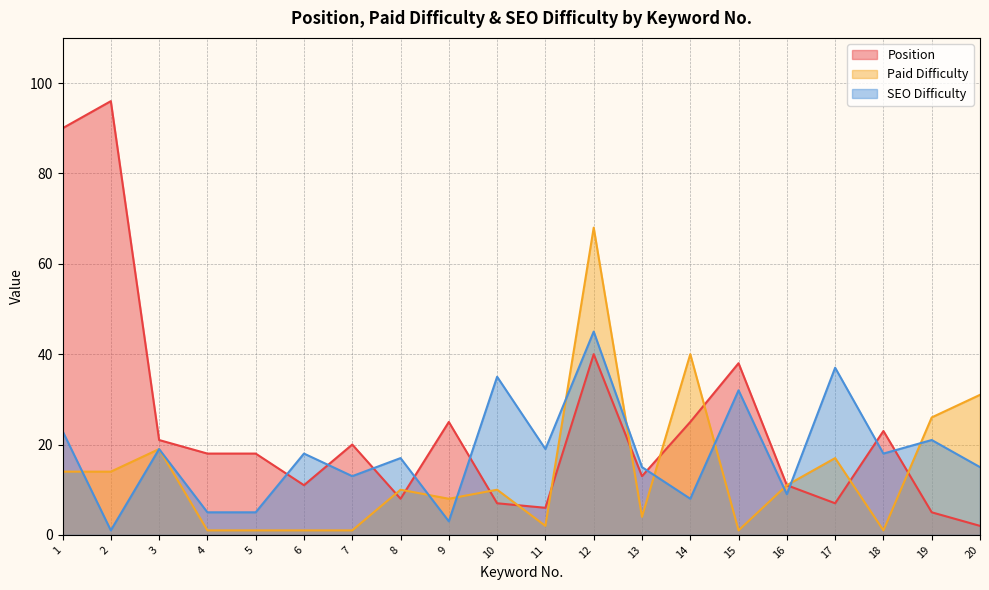

How many values in the SEO Difficulty series are below 18?

10